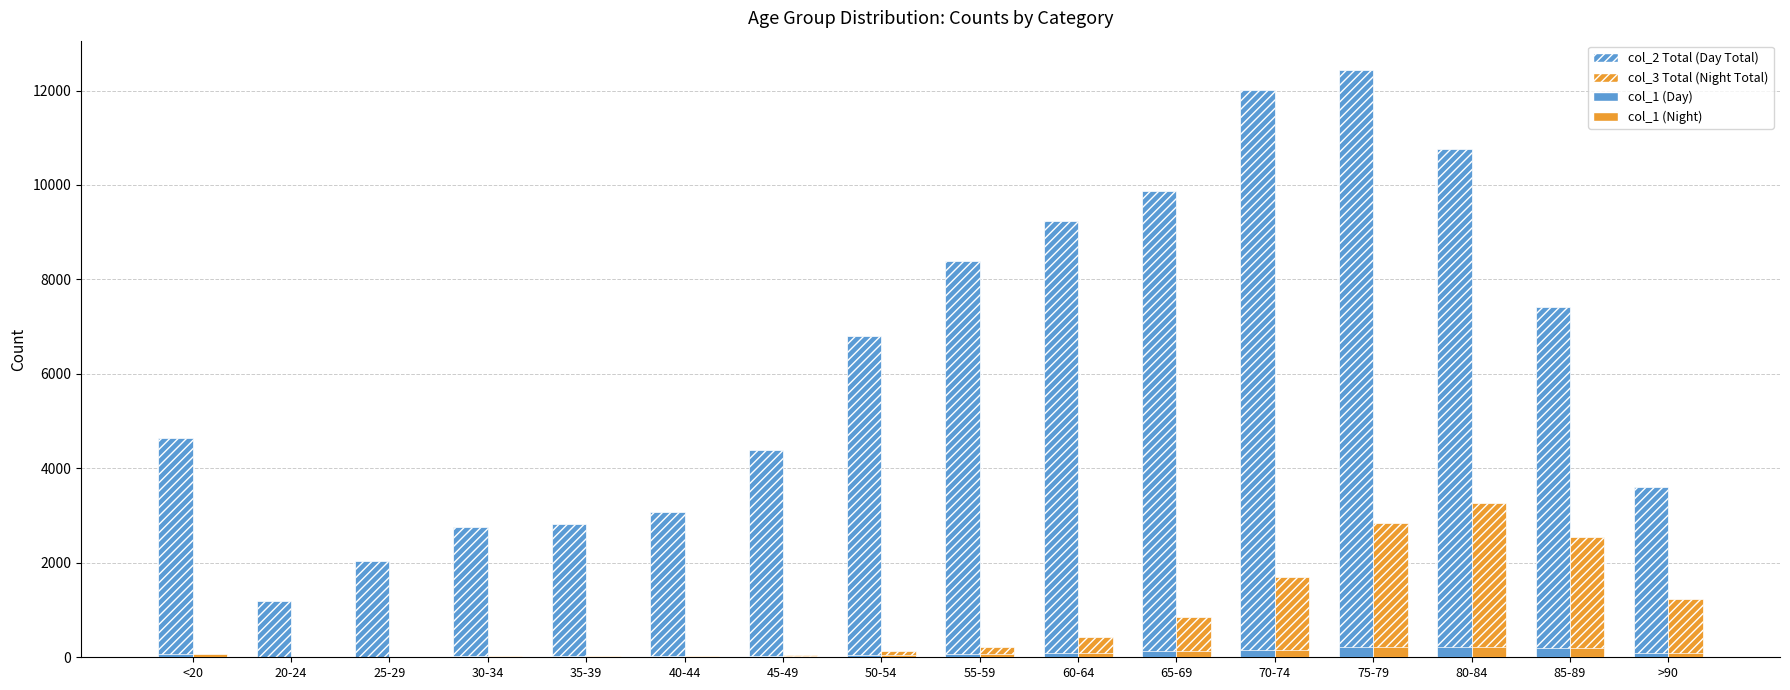

How many series are shown in this chart?

4